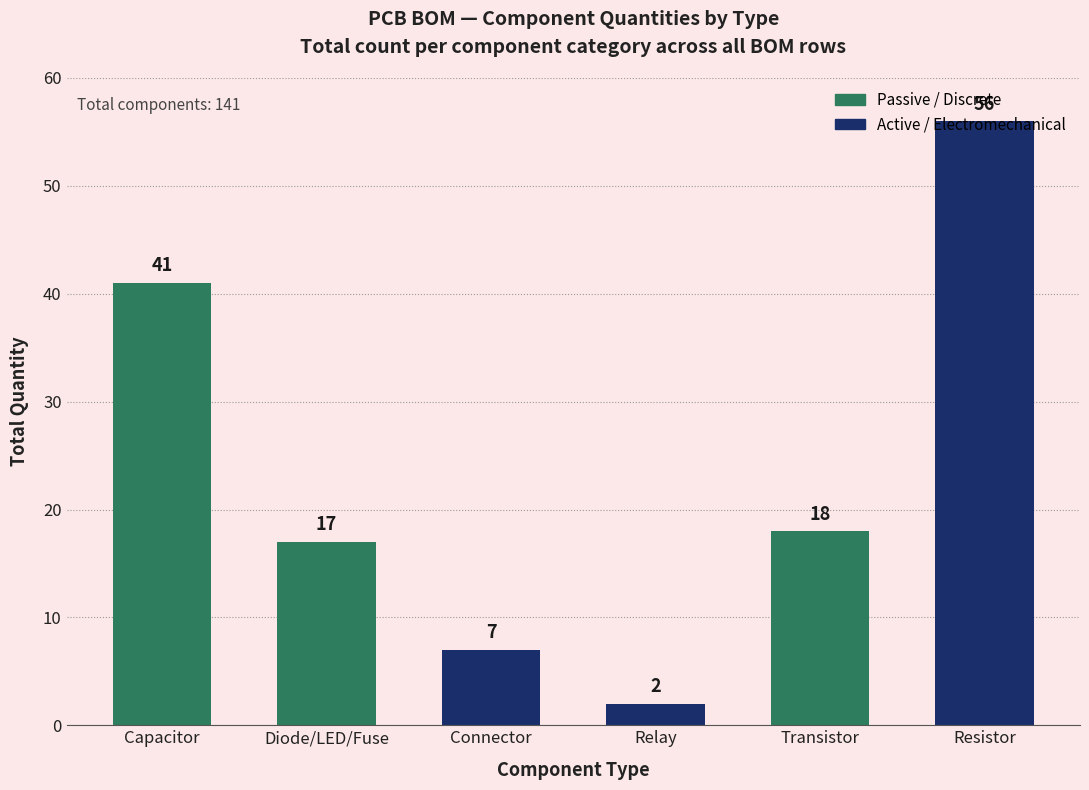

Which has a higher value, Resistor or Transistor?

Resistor